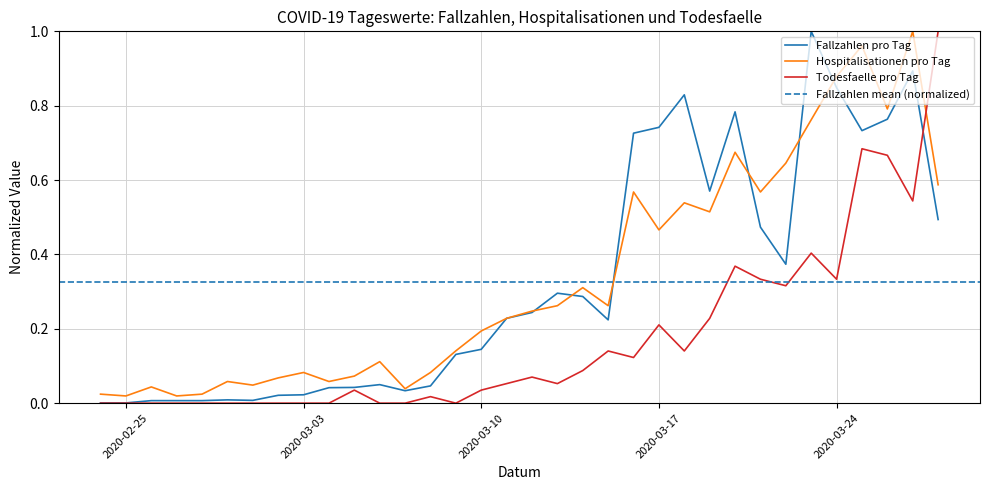

True or false: Hospitalisationen pro Tag and Todesfaelle pro Tag intersect in this chart.

True